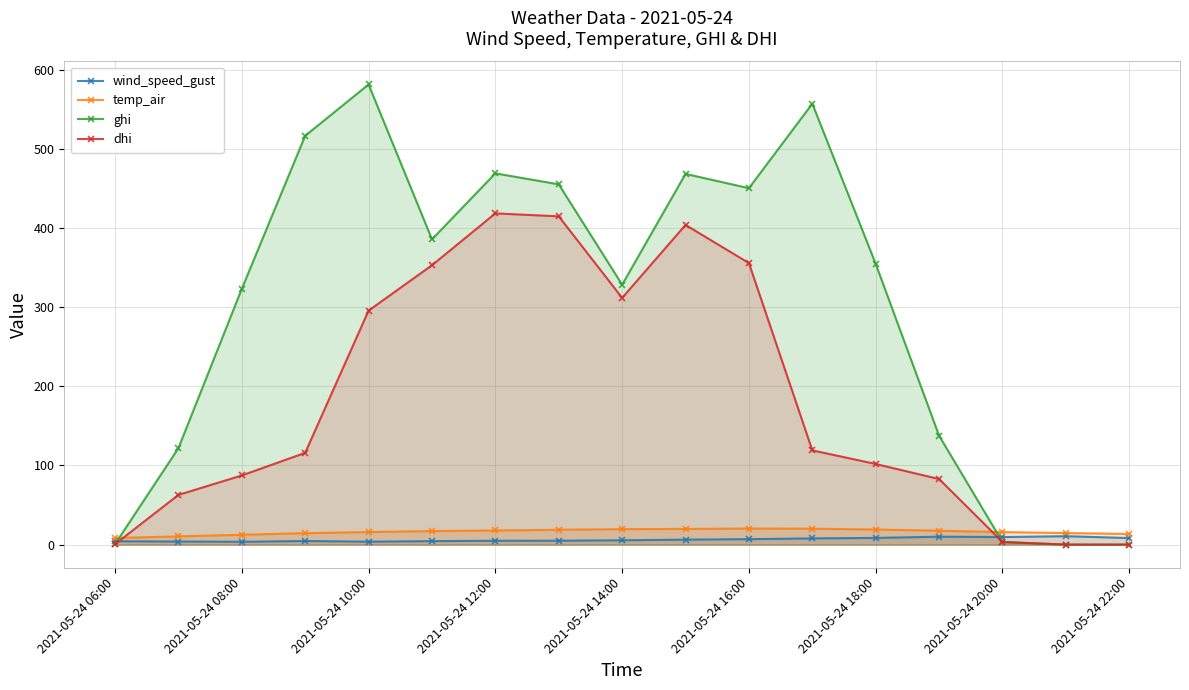

How many positive values does the ghi series have?

15